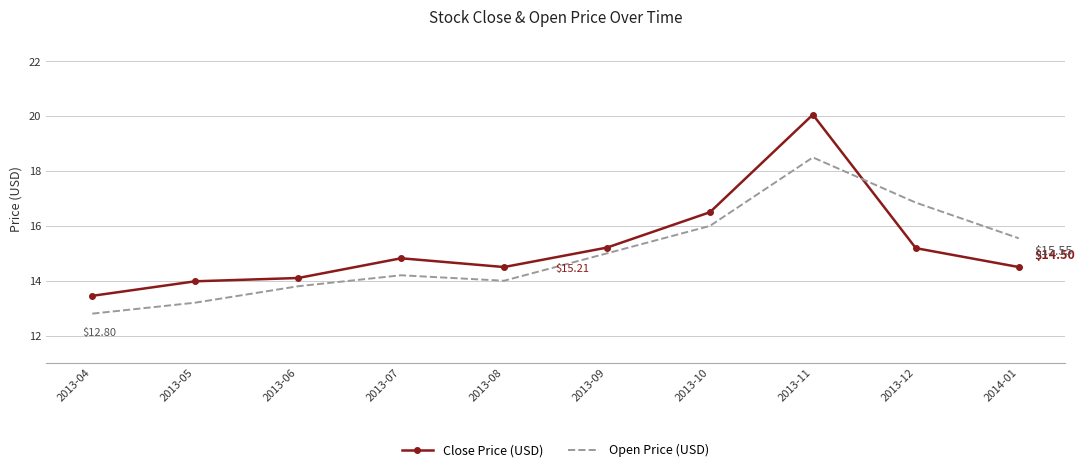

Which series changed the most between 2013-05 and 2013-10?

Open Price (USD)